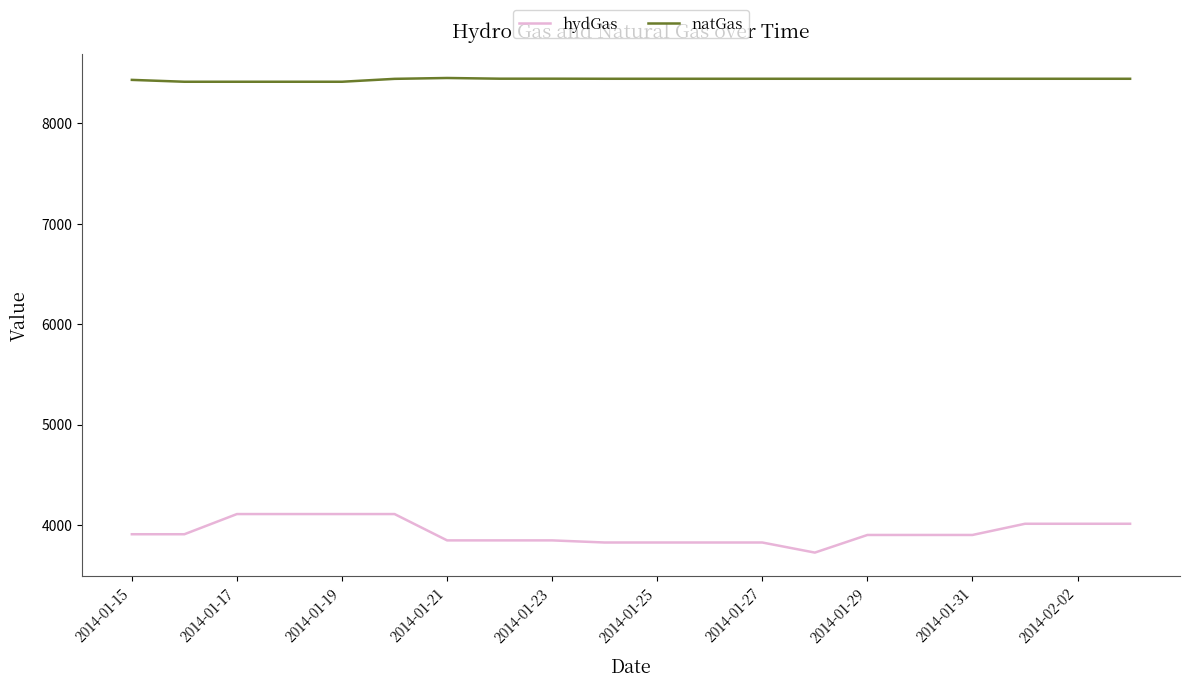

True or false: natGas and hydGas cross at least once.

False